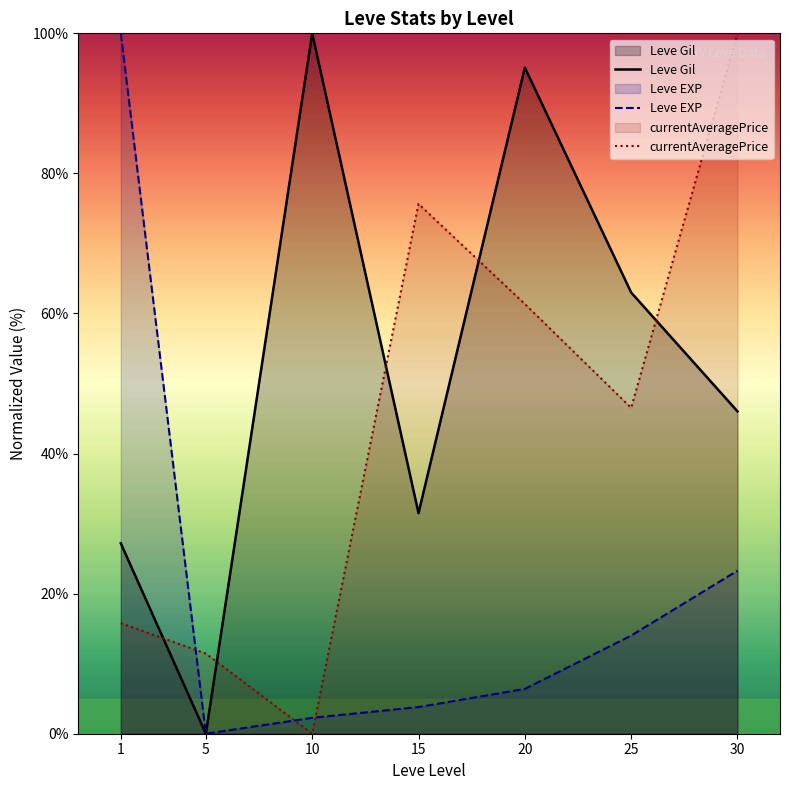

Count the number of categories in the chart.

7